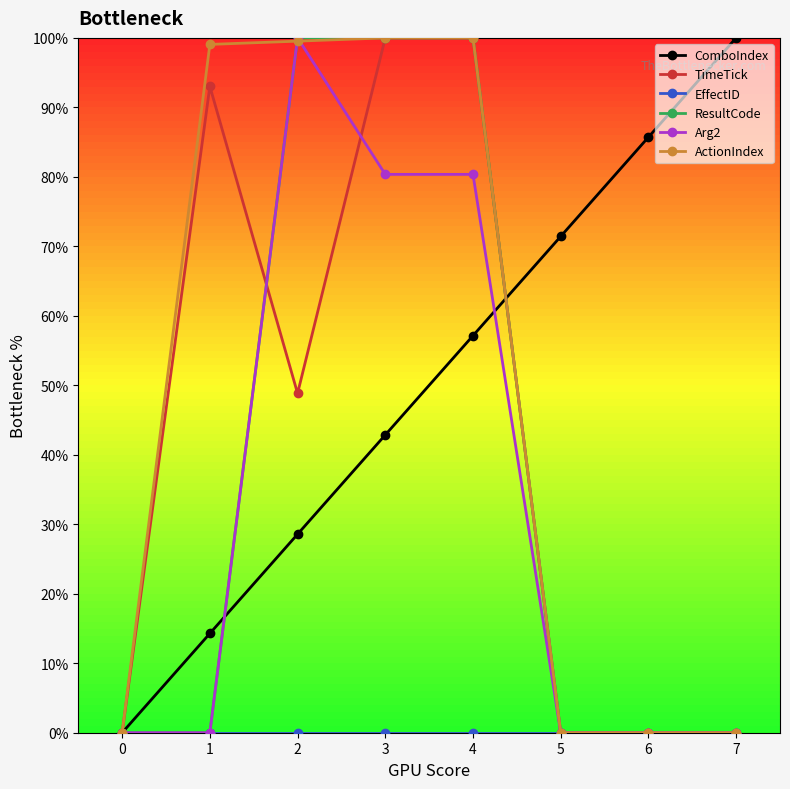

What is the difference between the highest and lowest values at 2?

100.0